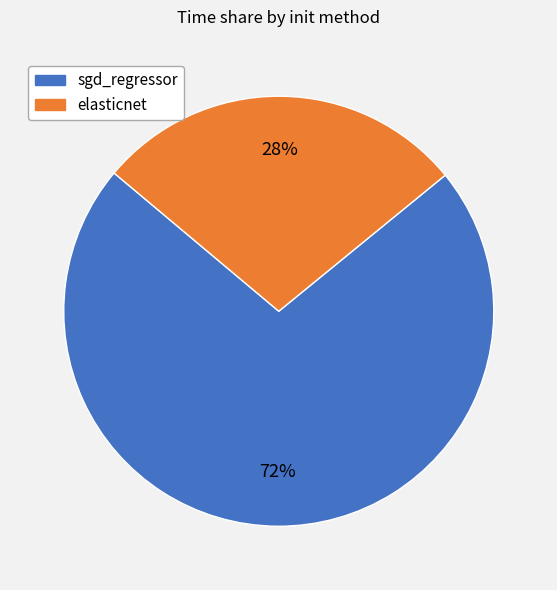

Which slice is the largest?

sgd_regressor